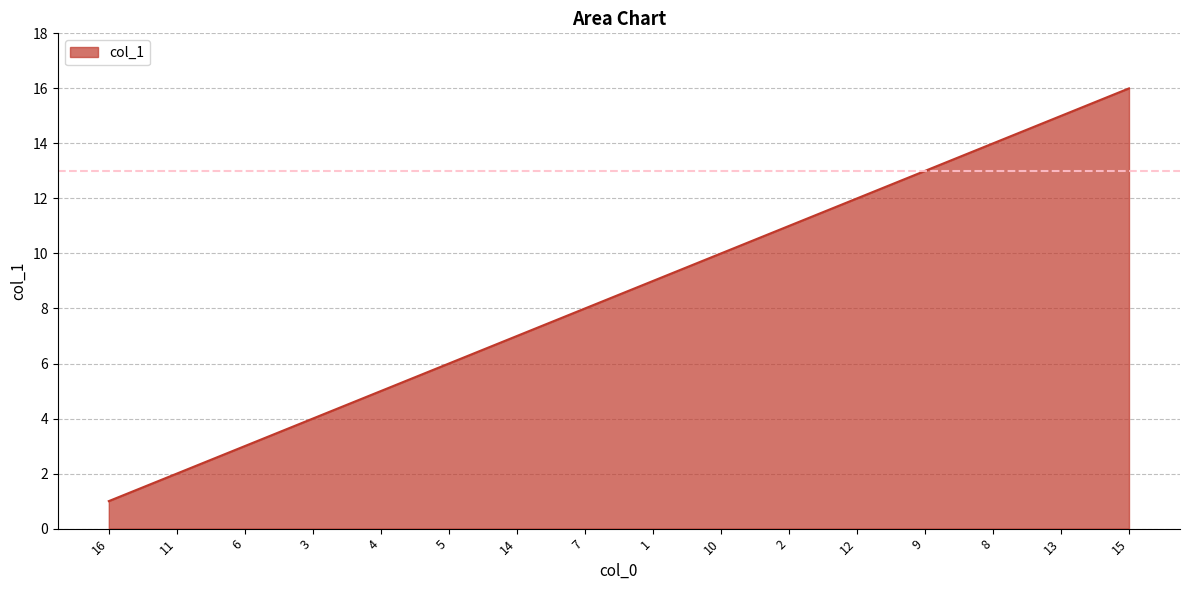

What value does the data have at 4, to the nearest 5?

5